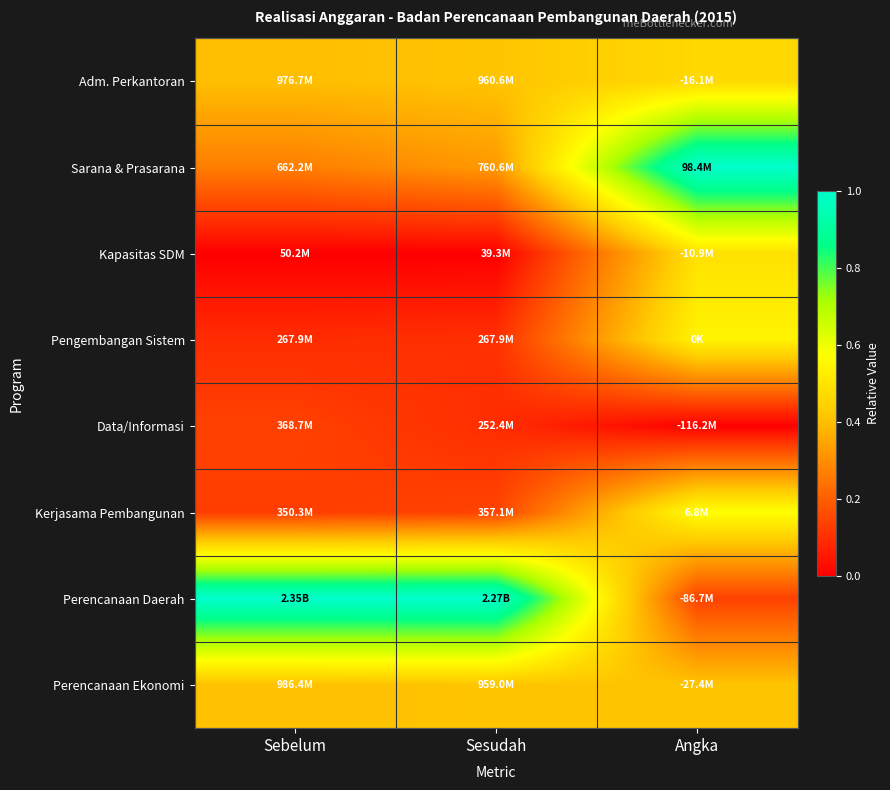

At which category is the sum across all series the highest?

Angka